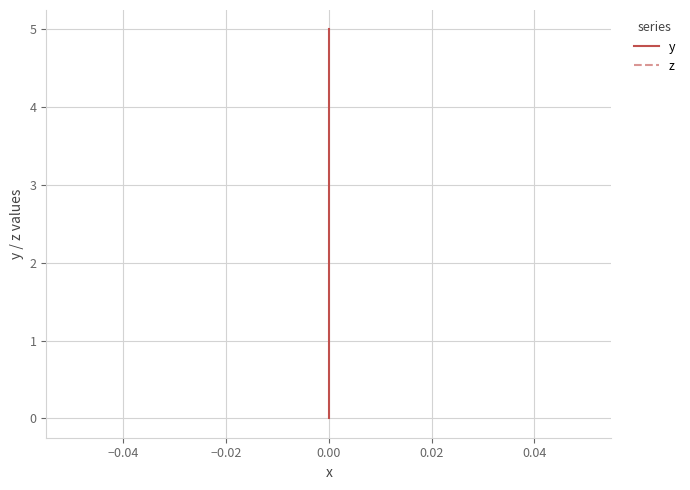

What is the value of the y point at the 6th from the left?

5